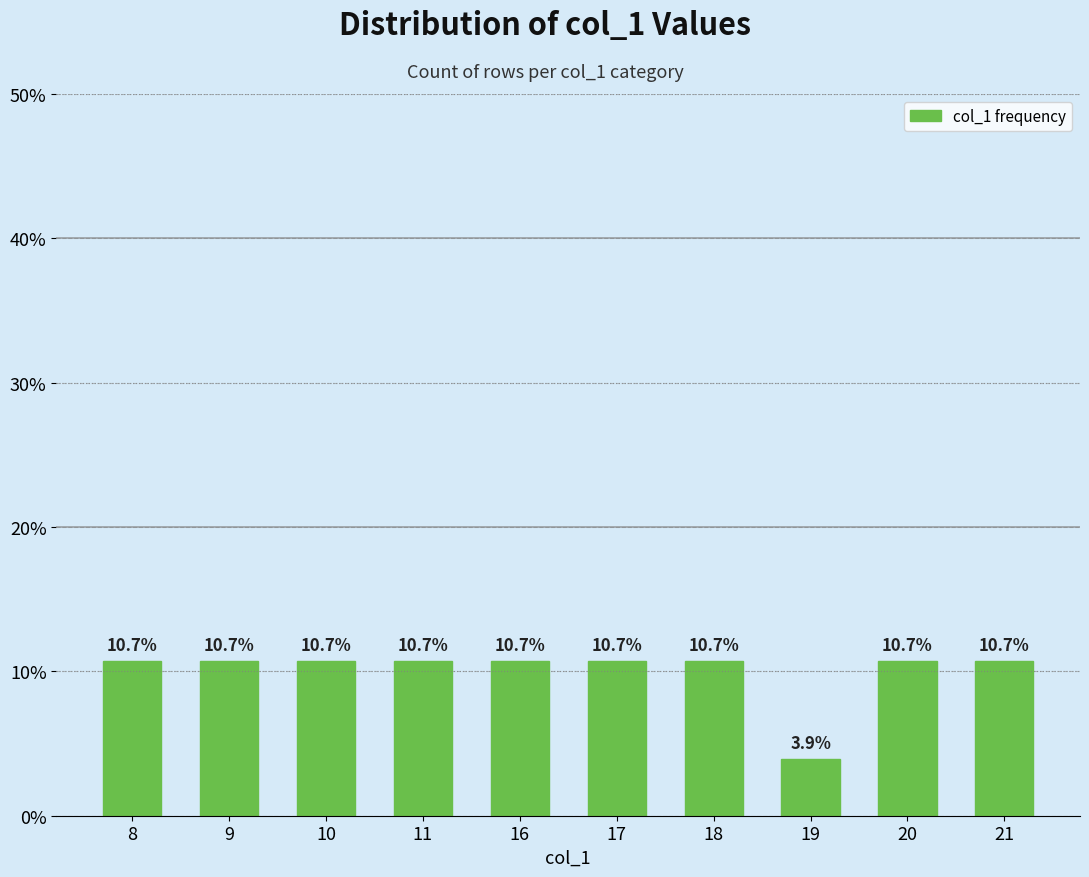

Where does the data first go above 10?

8